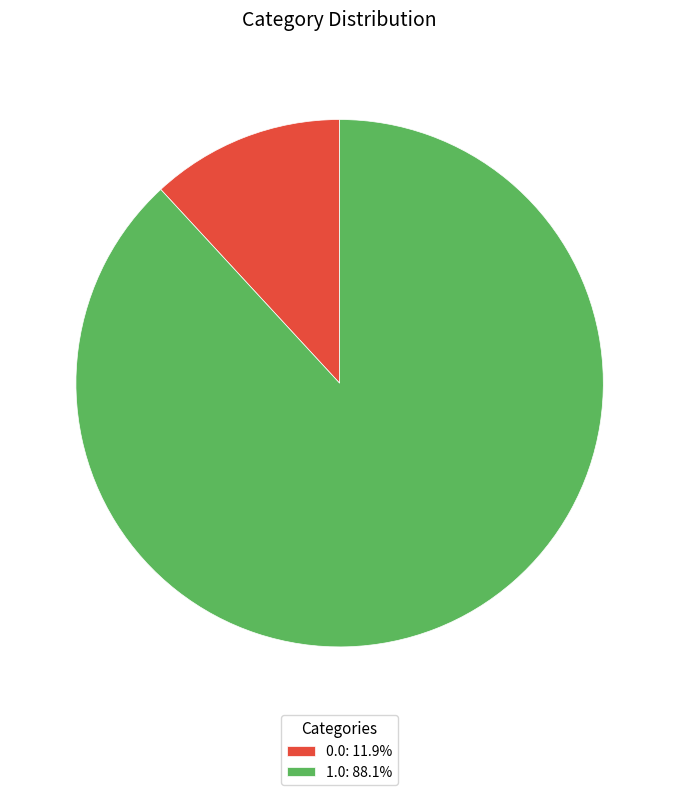

Combined, do 0.0: 11.9% and 1.0: 88.1% account for over 50%?

Yes